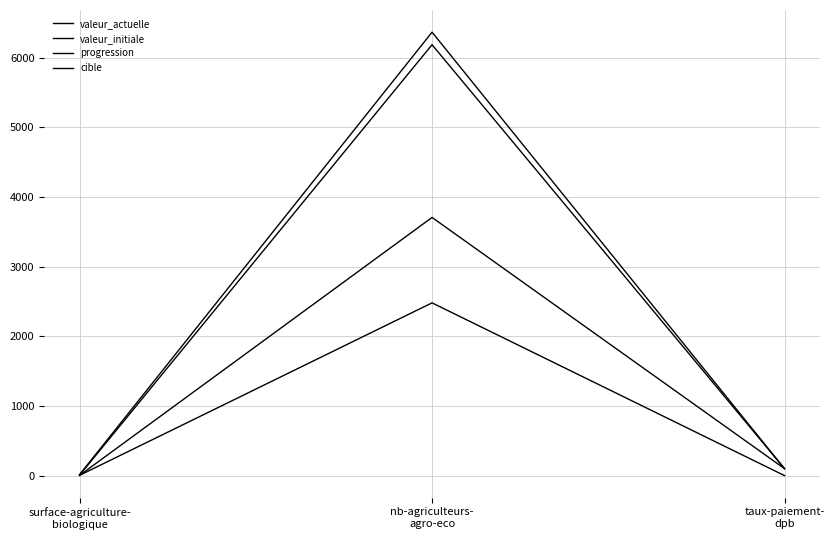

What is the value of the valeur_actuelle point at the 2nd from the left?

6189.0